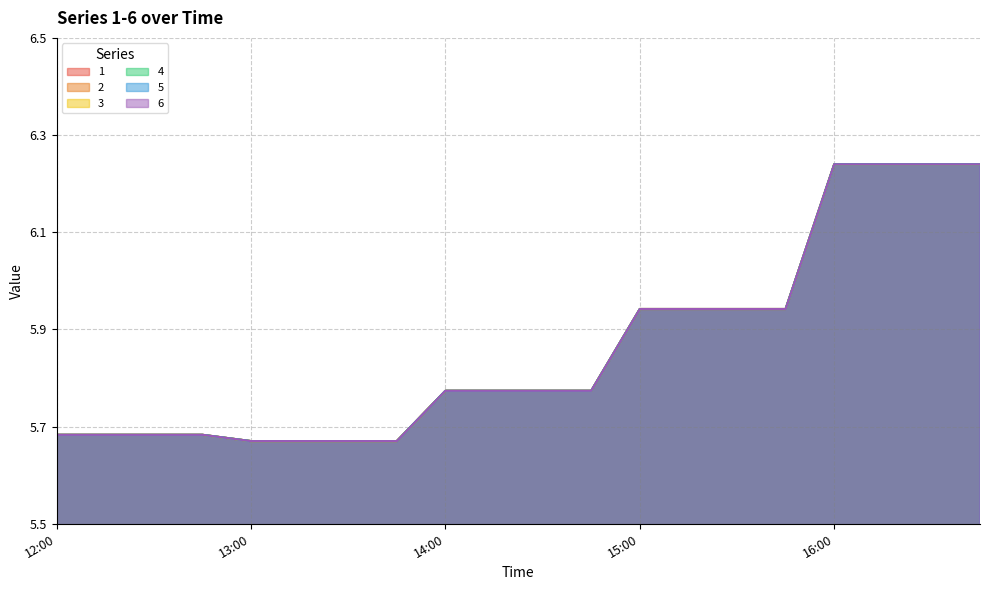

What position from the left is 12:00?

1